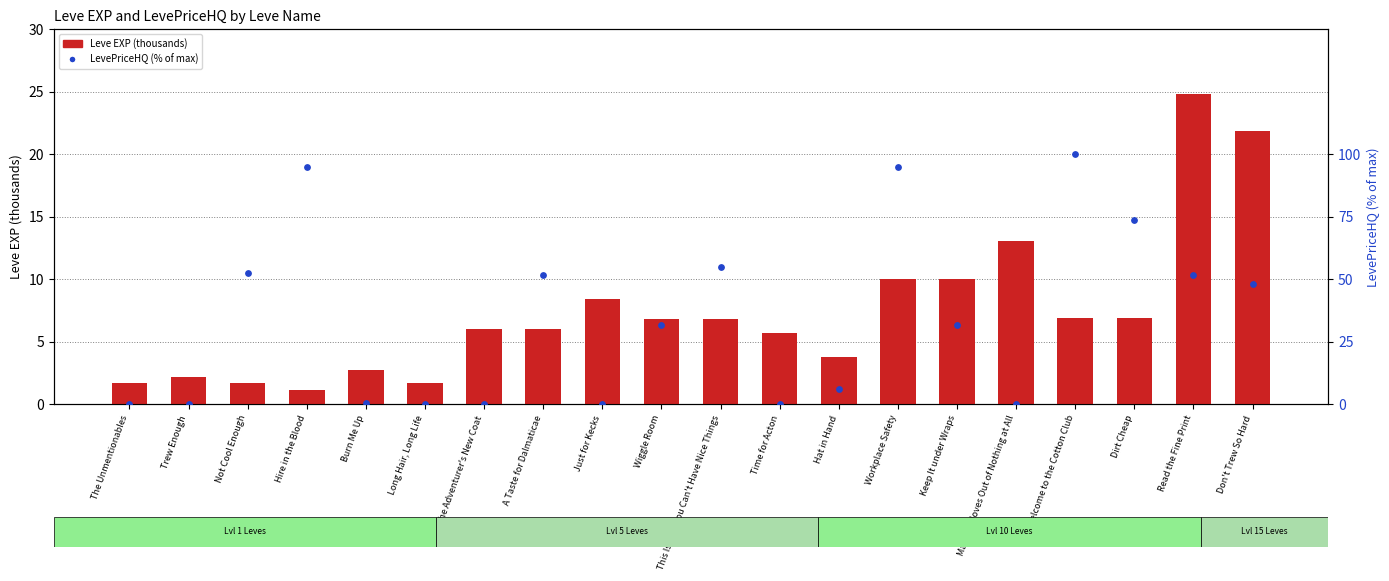

Which series contains the highest Y value?

LevePriceHQ (% of max)